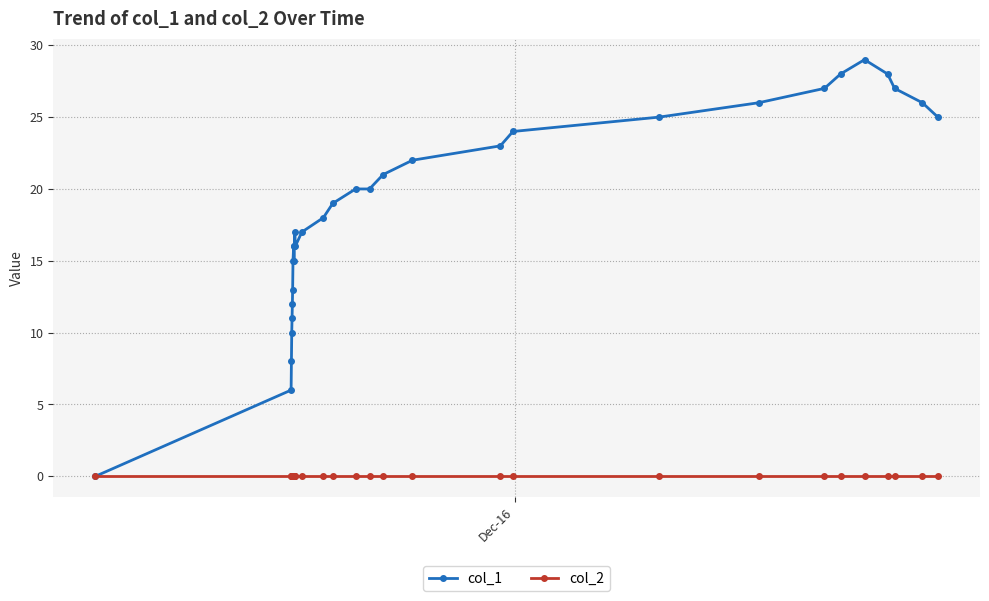

Which series has the largest range (max minus min)?

col_1